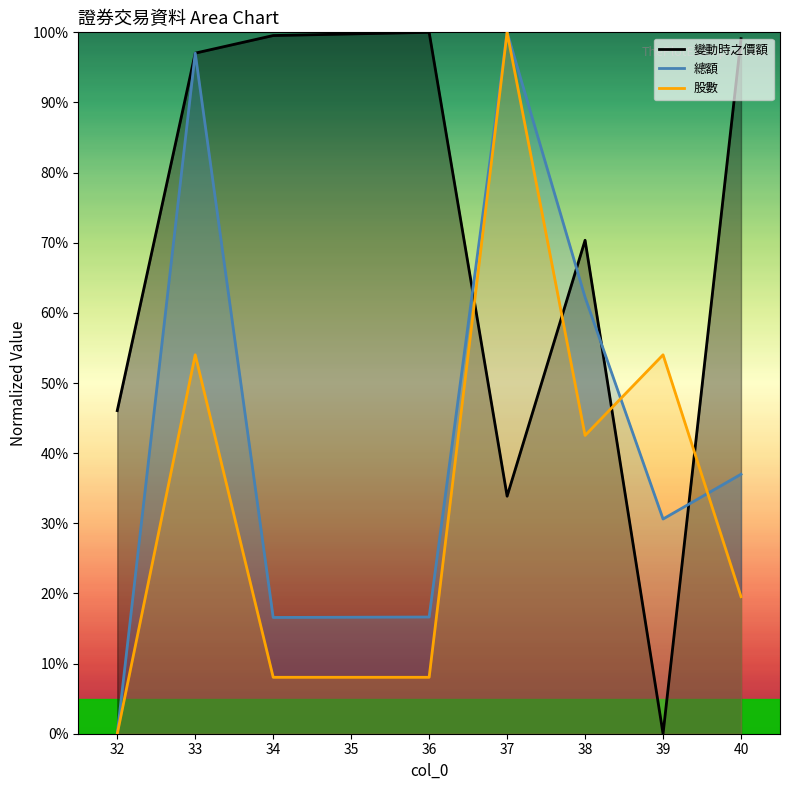

Where is the first local maximum for 變動時之價額?

36